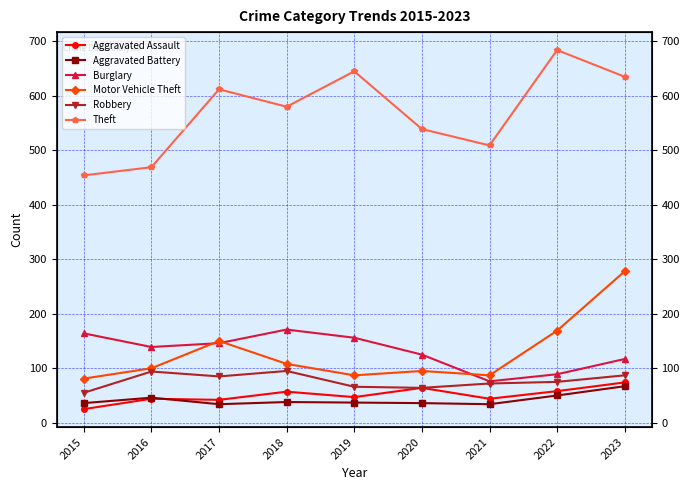

True or false: Burglary and Robbery intersect in this chart.

False